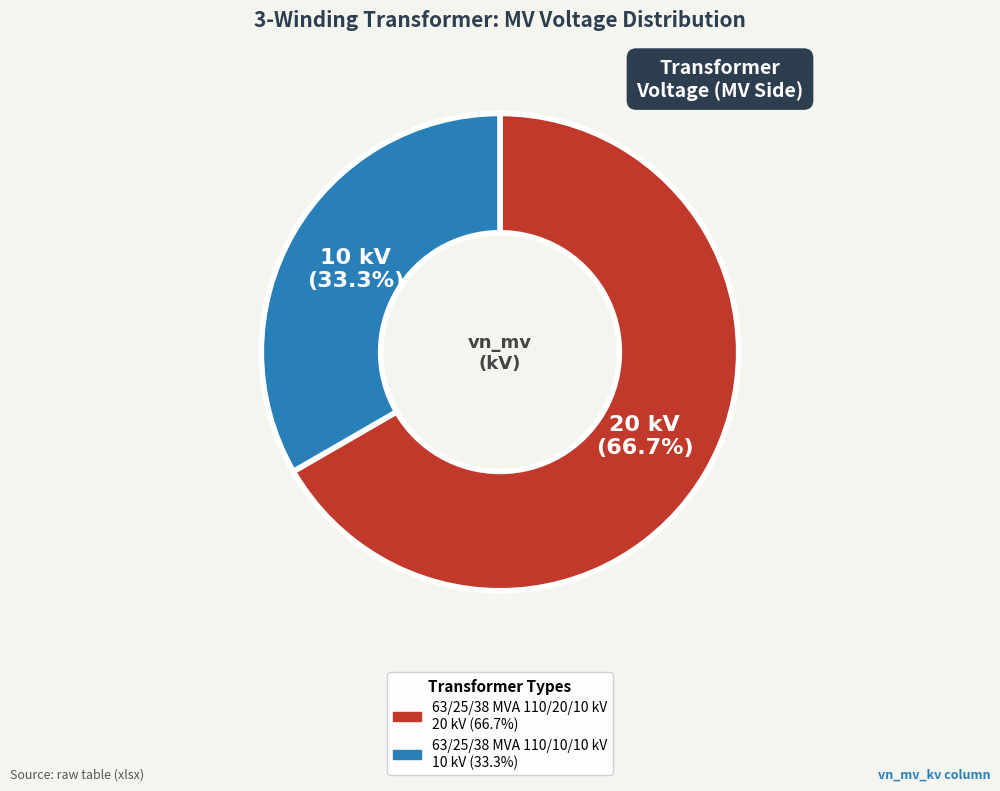

Do 63/25/38 MVA 110/10/10 kV and 63/25/38 MVA 110/20/10 kV together represent more than half of the pie?

Yes